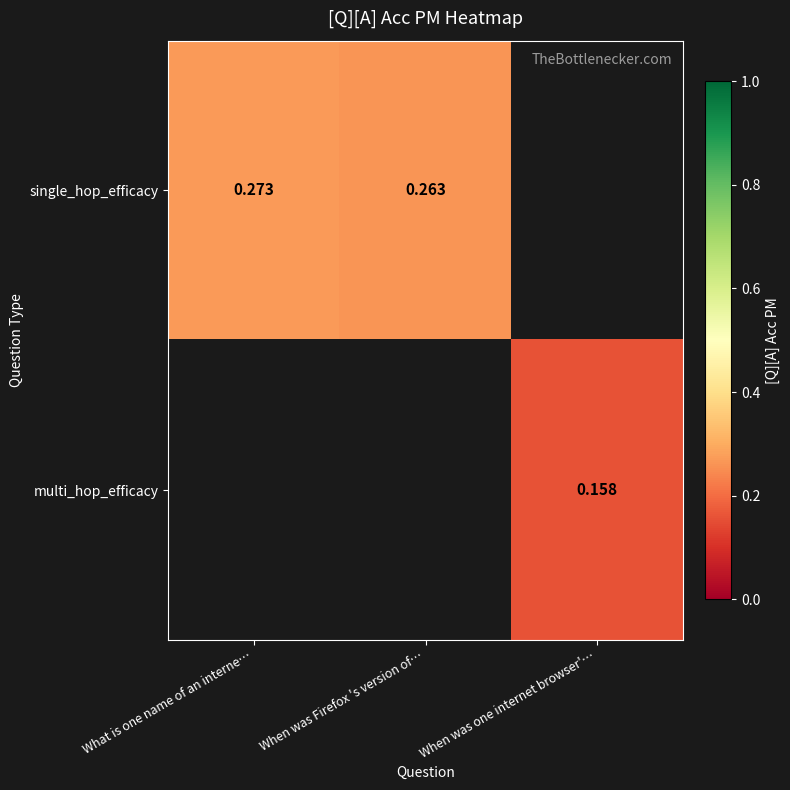

Which category has the highest value in the single_hop_efficacy series?

What is one name of an interne…